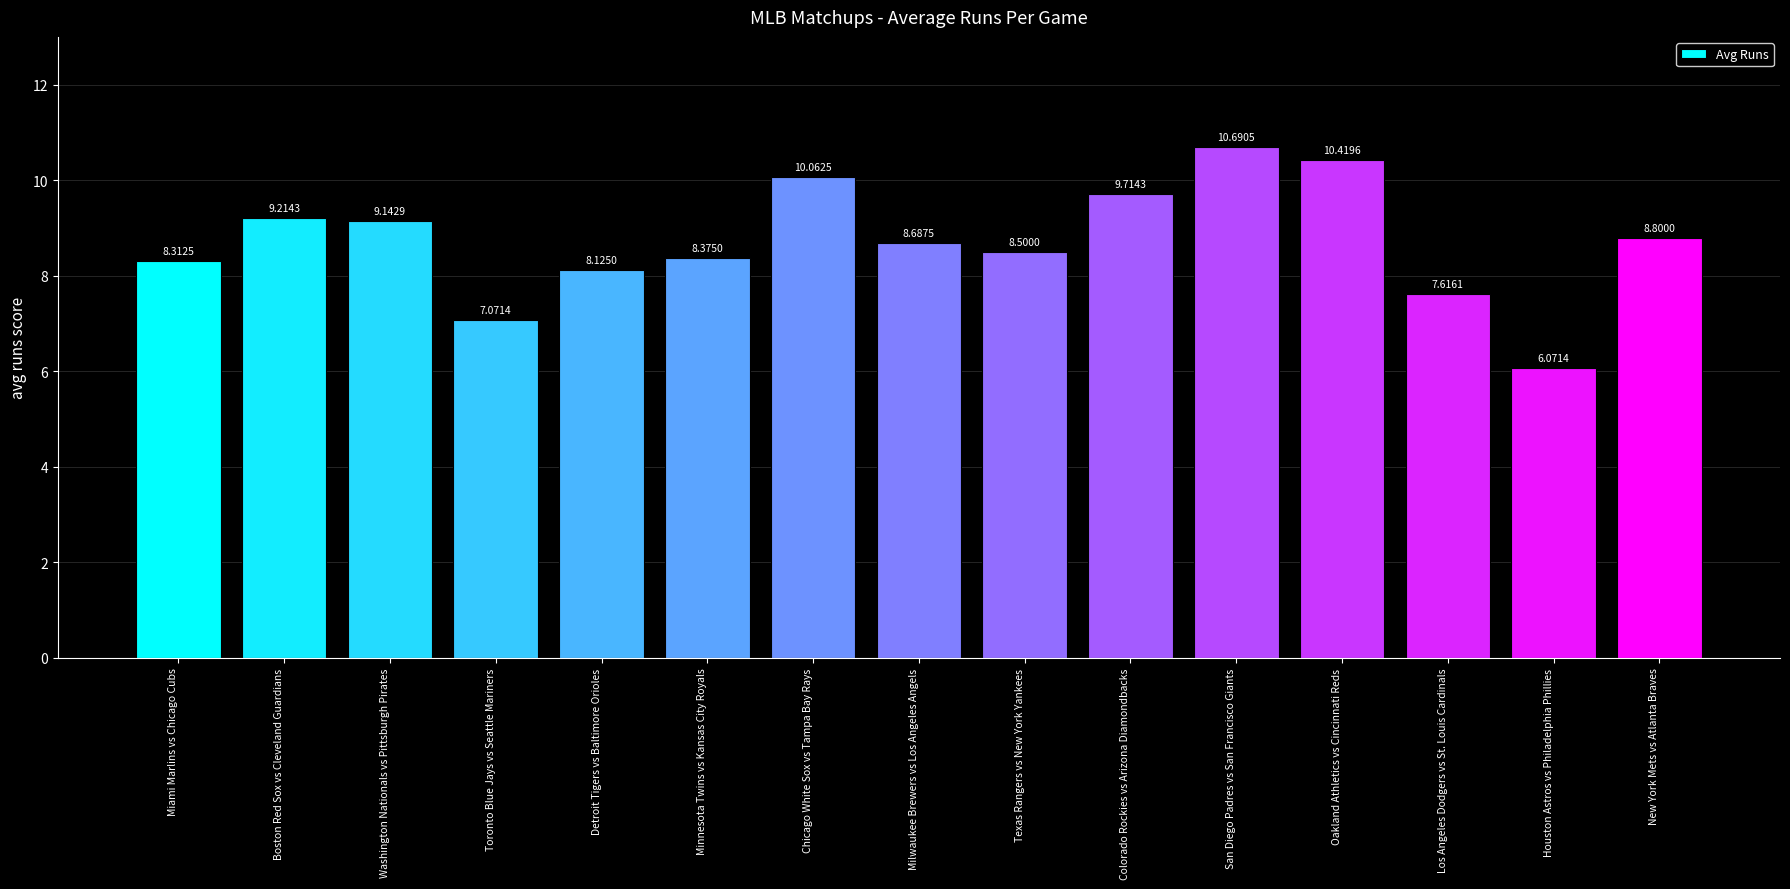

What is the value of the 6th bar from the left?

8.4